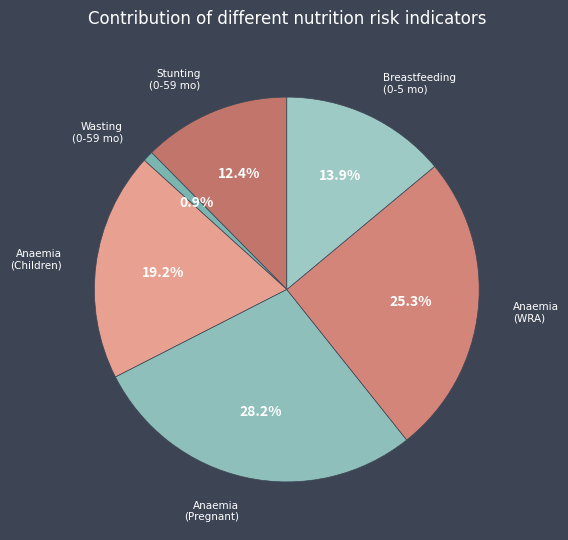

To the nearest percent, what is the difference between the largest and smallest slice percentages?

27%